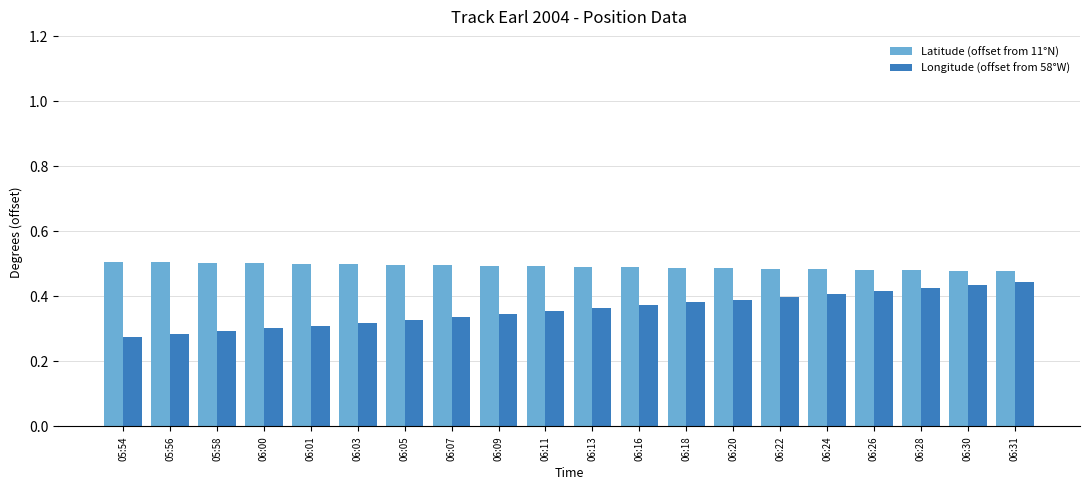

Rank the series at 06:26 from lowest to highest value.

Longitude (offset from 58°W), Latitude (offset from 11°N)